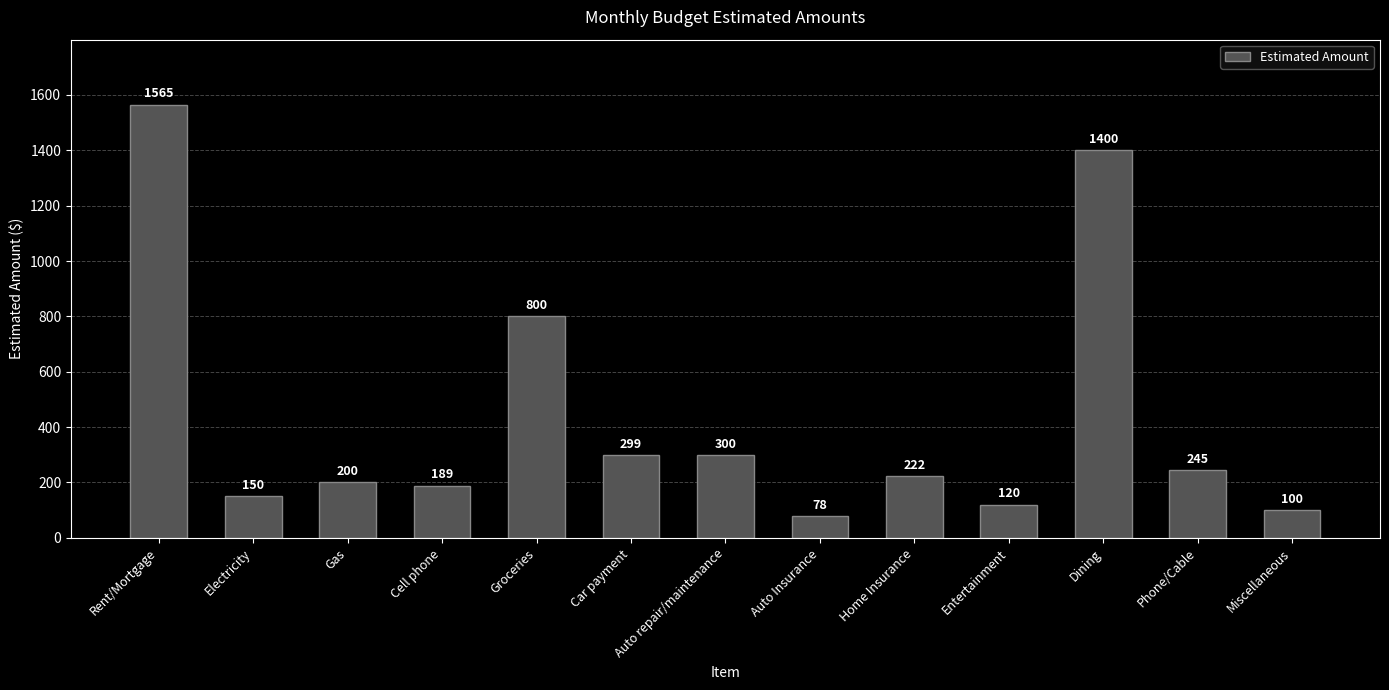

Reading right to left, extract all data points from this chart.

Miscellaneous=100	Phone/Cable=245	Dining=1400	Entertainment=120	Home Insurance=222	Auto Insurance=78	Auto repair/maintenance=300	Car payment=299	Groceries=800	Cell phone=189	Gas=200	Electricity=150	Rent/Mortgage=1565